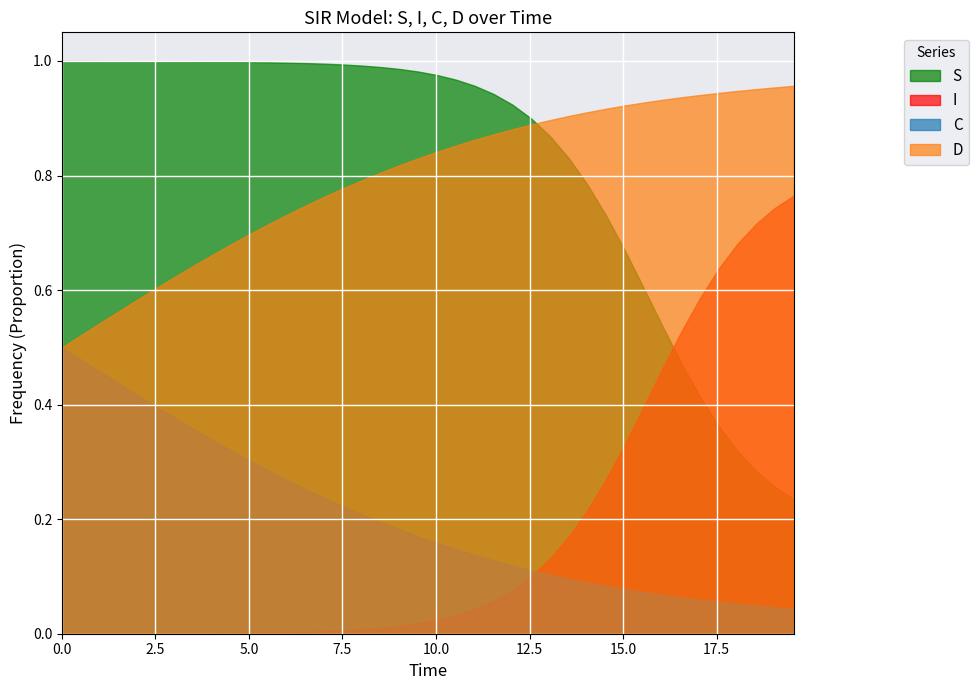

How many lines are shown in the chart?

4